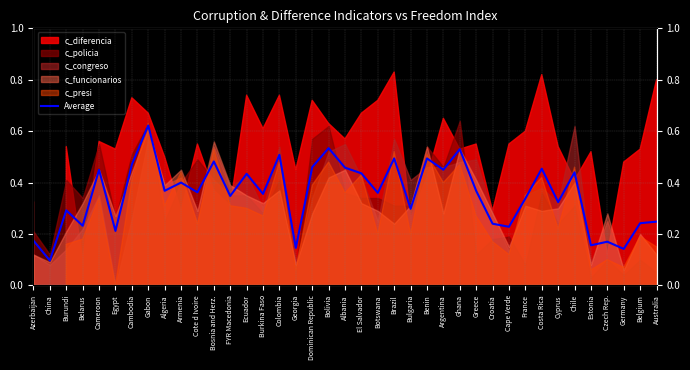

Is it true that the value at Cote d Ivoire is 0.6?

False